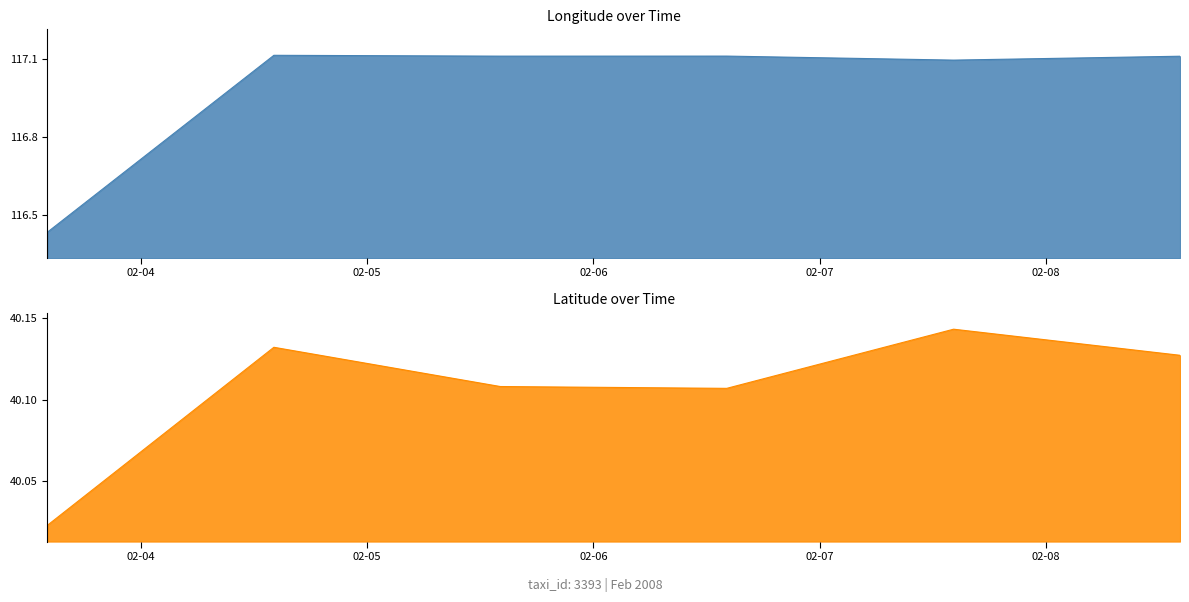

What is the difference between the maximum and minimum values in the lon series?

0.7